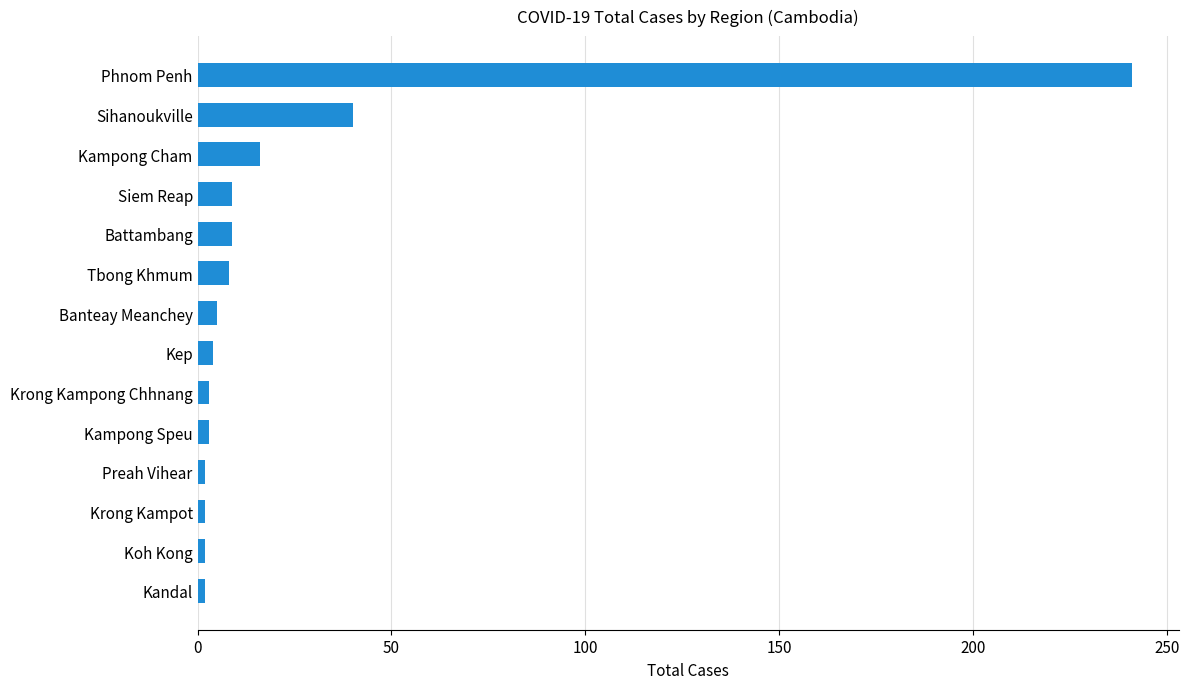

Where is the data nearest to the value 121?

Sihanoukville